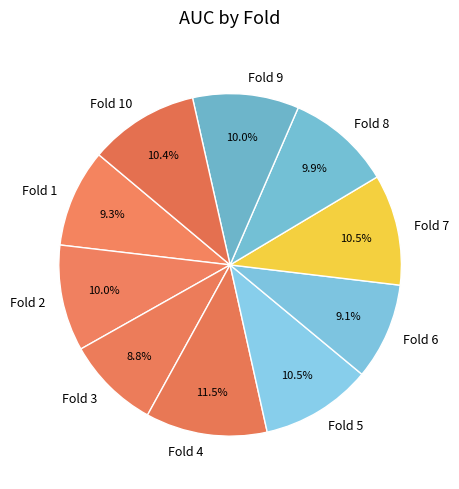

Combined, do Fold 8 and Fold 7 account for over 50%?

No